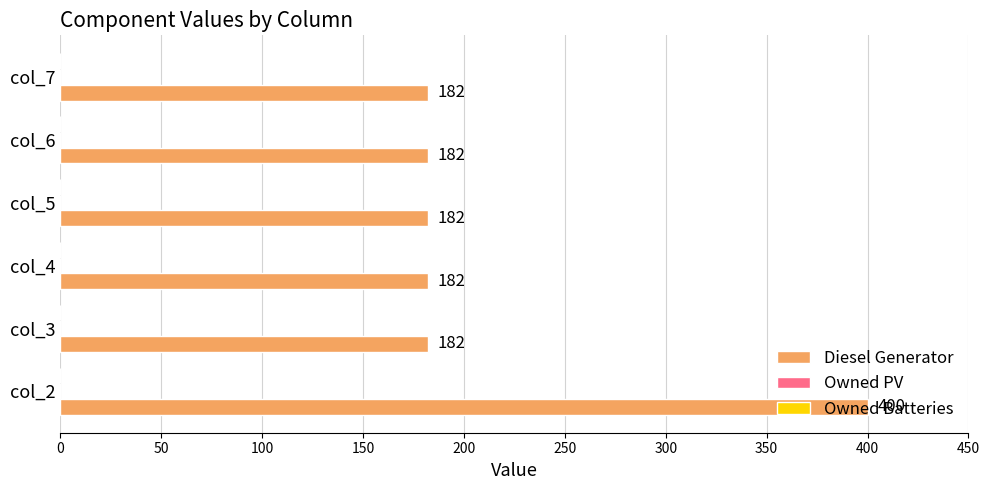

At which category does the chart reach its peak across all series?

col_2